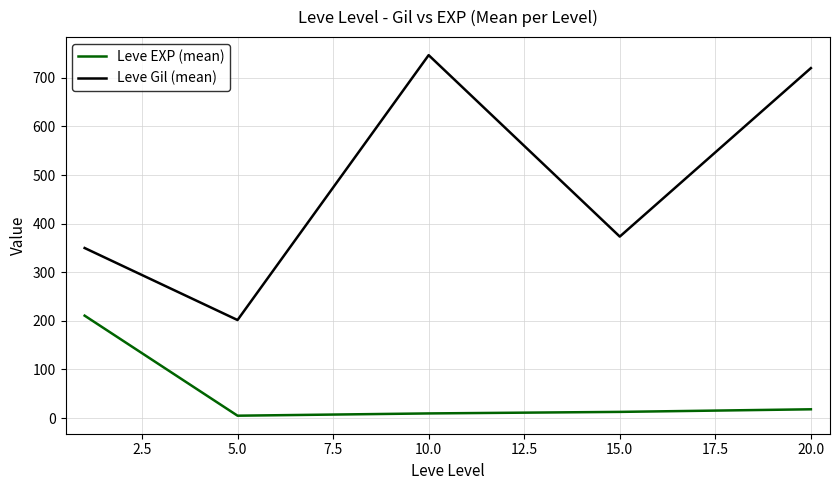

True or false: Leve EXP (mean) and Leve Gil (mean) cross at least once.

False